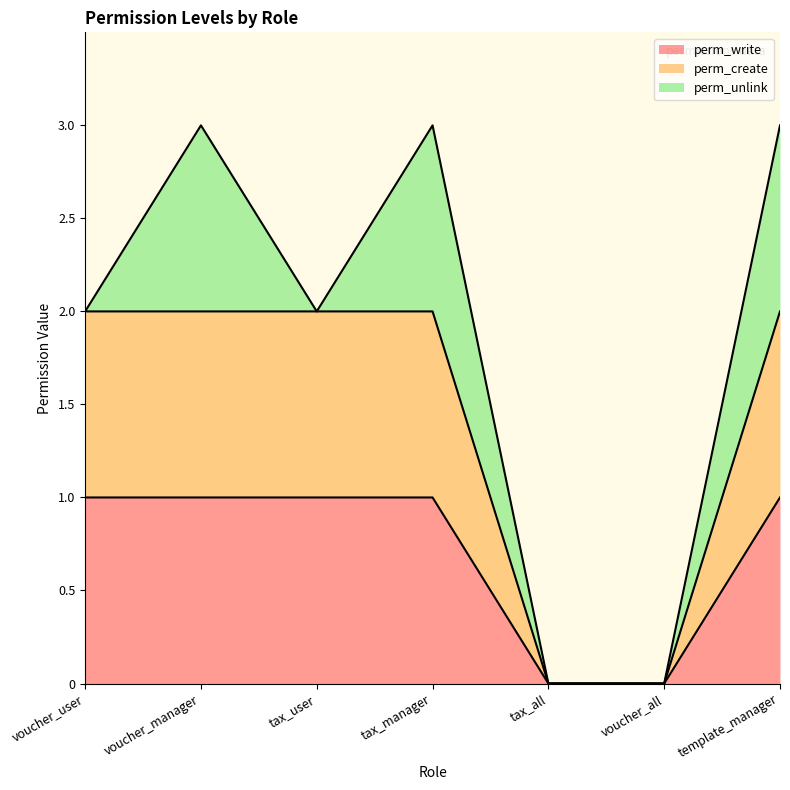

True or false: perm_write and perm_create intersect in this chart.

False